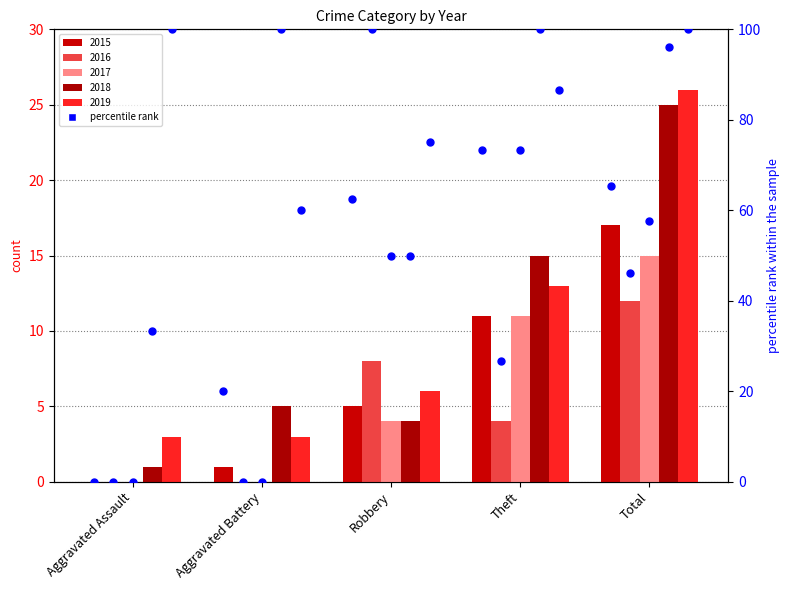

Which has a higher value, Aggravated Assault or Total?

Total